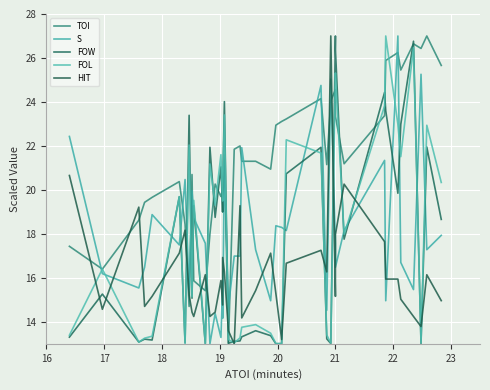

List the series in order of their peak value, lowest first.

TOI, S, FOW, FOL, HIT